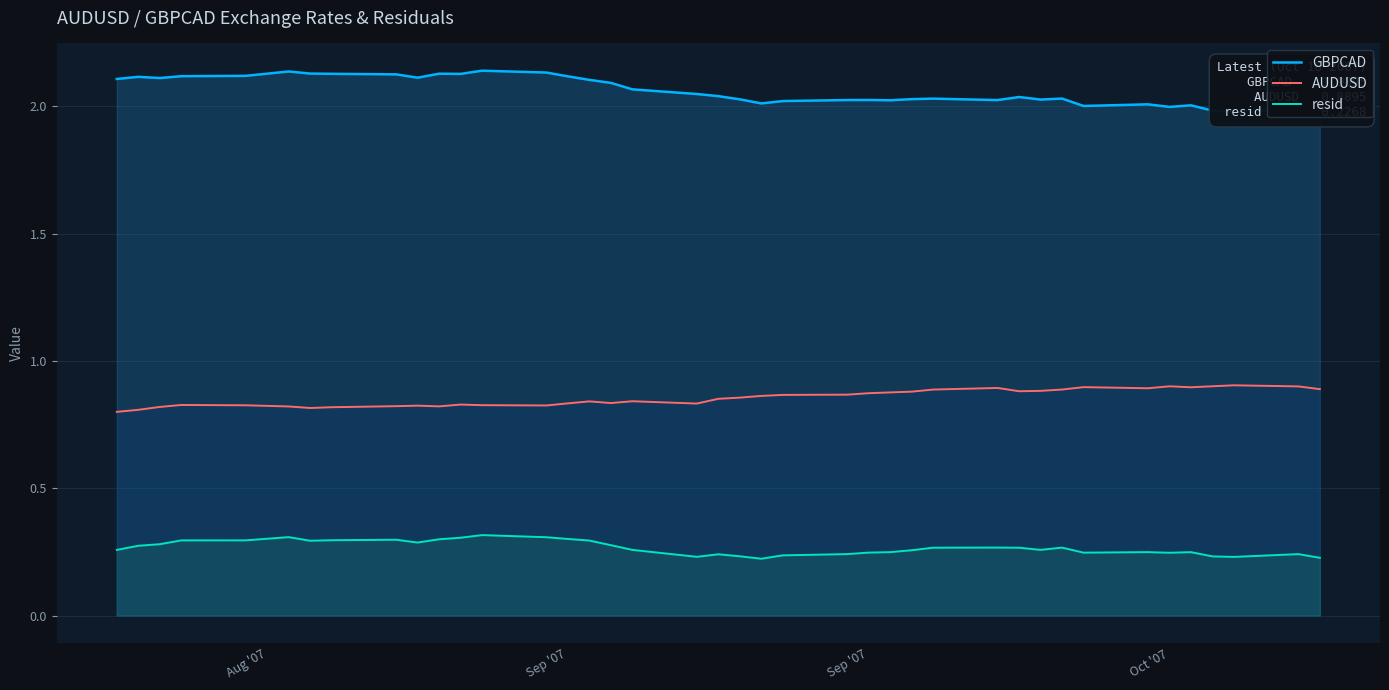

What is the lowest value of the GBPCAD series?

2.0